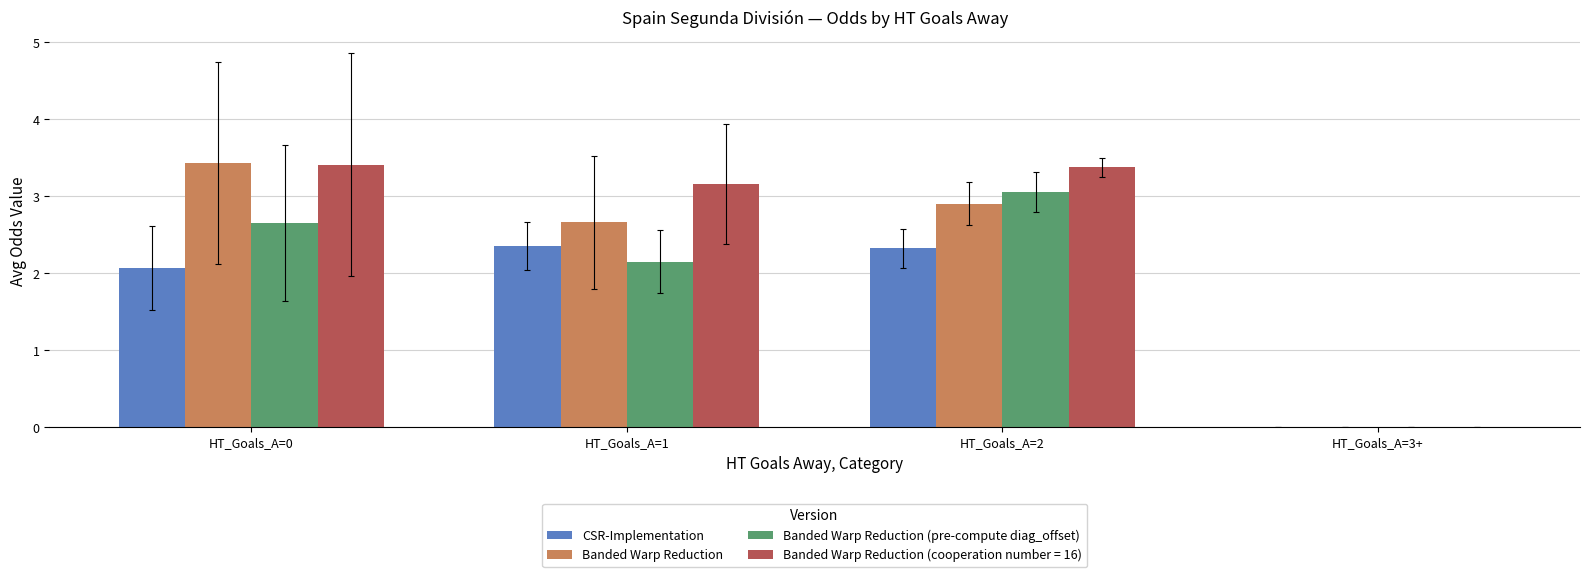

Where is Banded Warp Reduction (pre-compute diag_offset) nearest to the value 1?

HT_Goals_A=3+